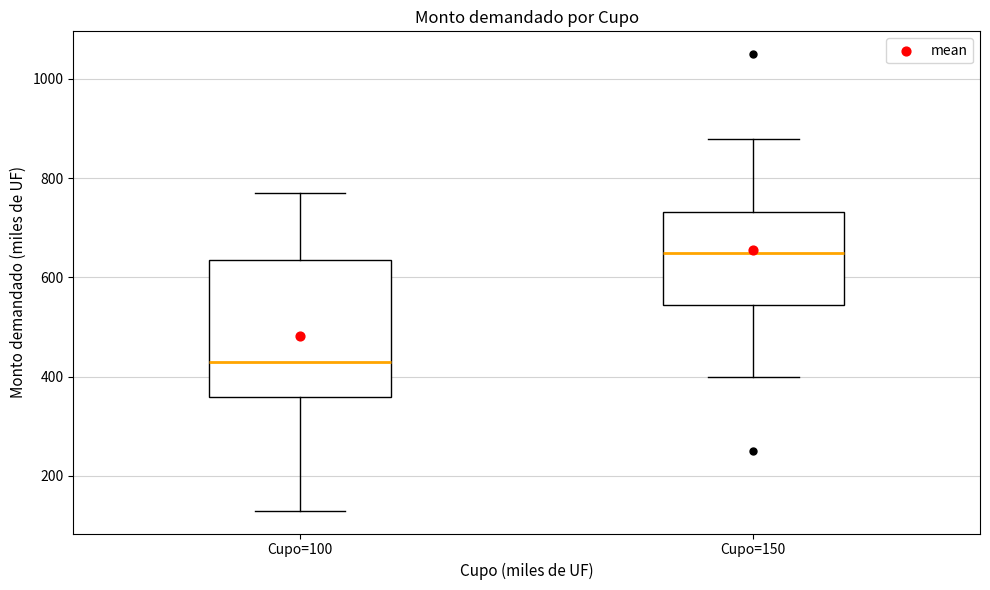

Reading left to right, transcribe this box plot: for each box, give where its median line is, the range the box spans, and where its two whiskers end, as read against the y-axis. The values are not printed on the chart, so give them approximately, as read against the axis.

Cupo=100: median 440, box 360 to 640, whiskers 140 to 780
Cupo=150: median 660, box 540 to 740, whiskers 400 to 880